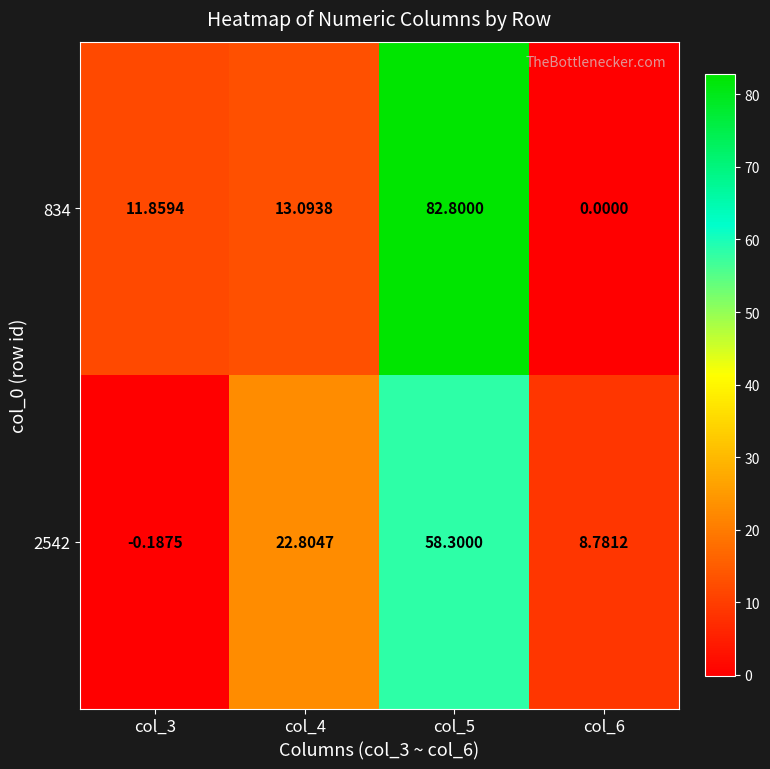

At which category is the sum across all series the highest?

col_5